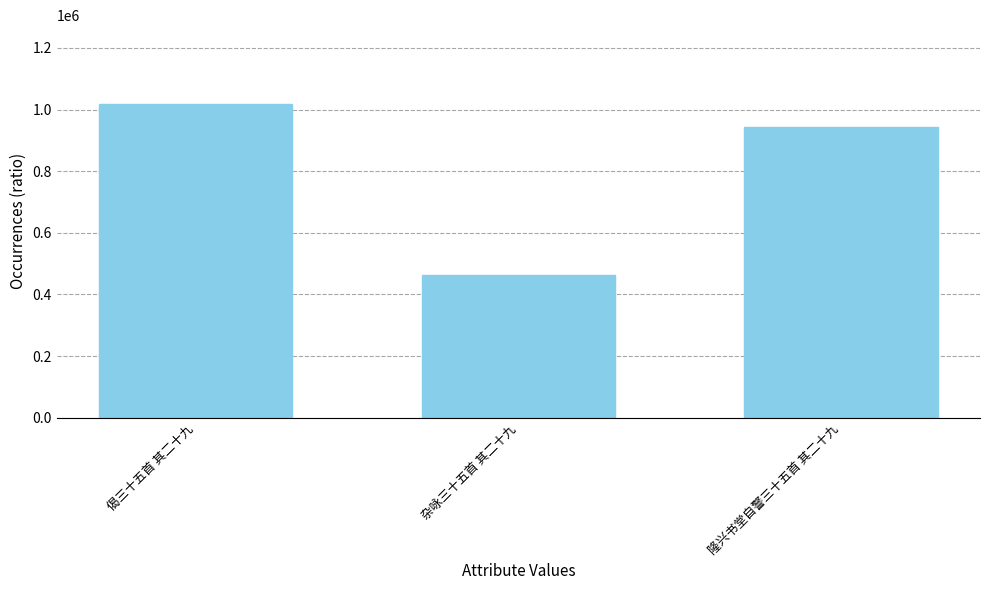

Rank the categories by value from lowest to highest.

杂咏三十五首 其二十九, 隆兴书堂自警三十五首 其二十九, 偈三十五首 其二十九